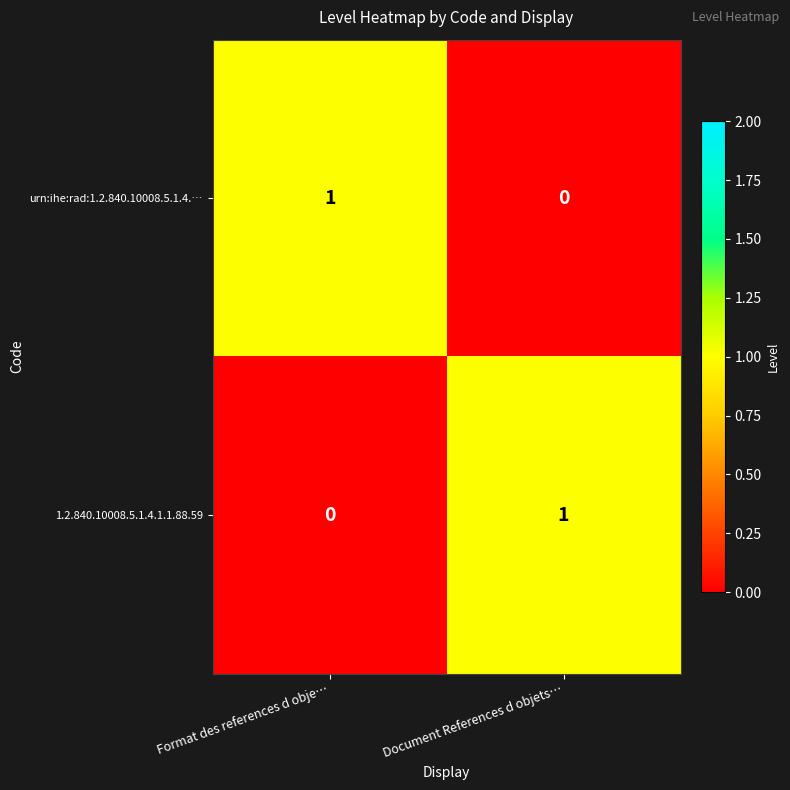

At which label is urn:ihe:rad:1.2.840.10008.5.1.4.… closest to 0?

Document References d objets…